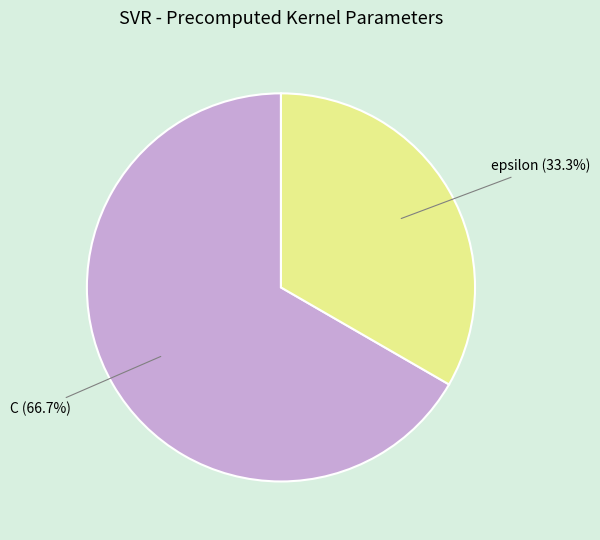

Count the number of slices in the pie.

2